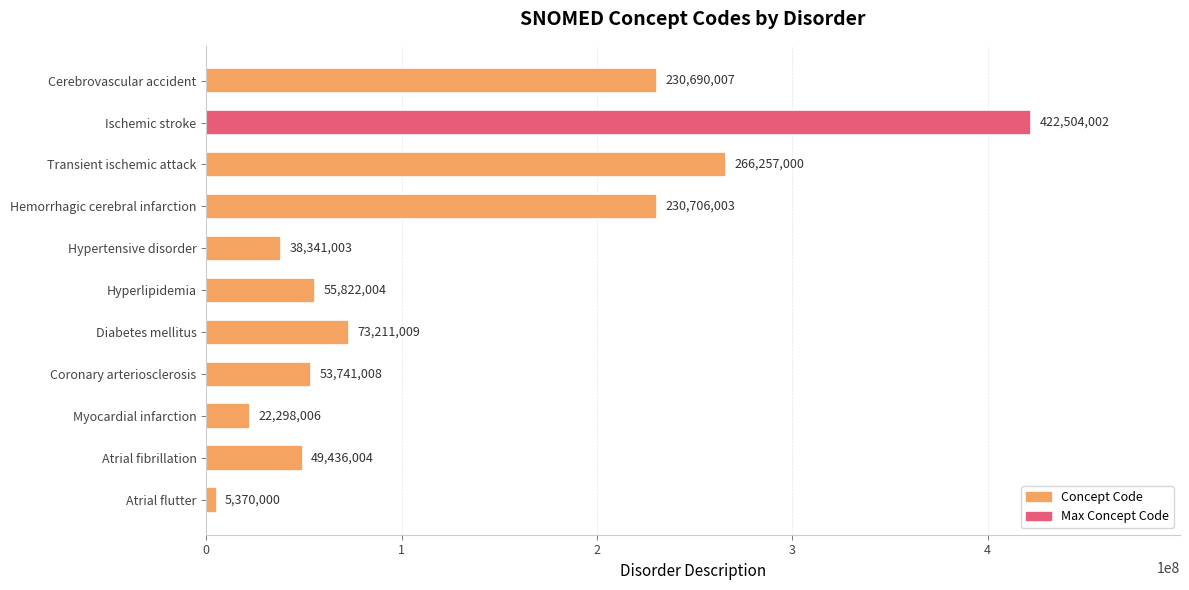

Read the value at Myocardial infarction, to the nearest 50.

22298000